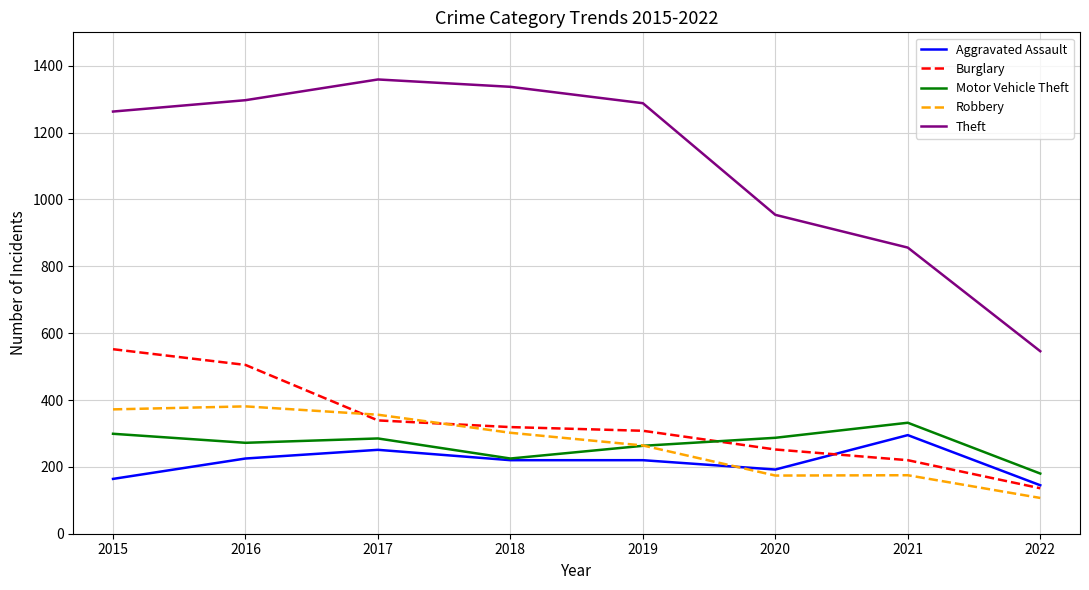

Is the value of Robbery at 2020 greater than the value of Theft at 2020?

No